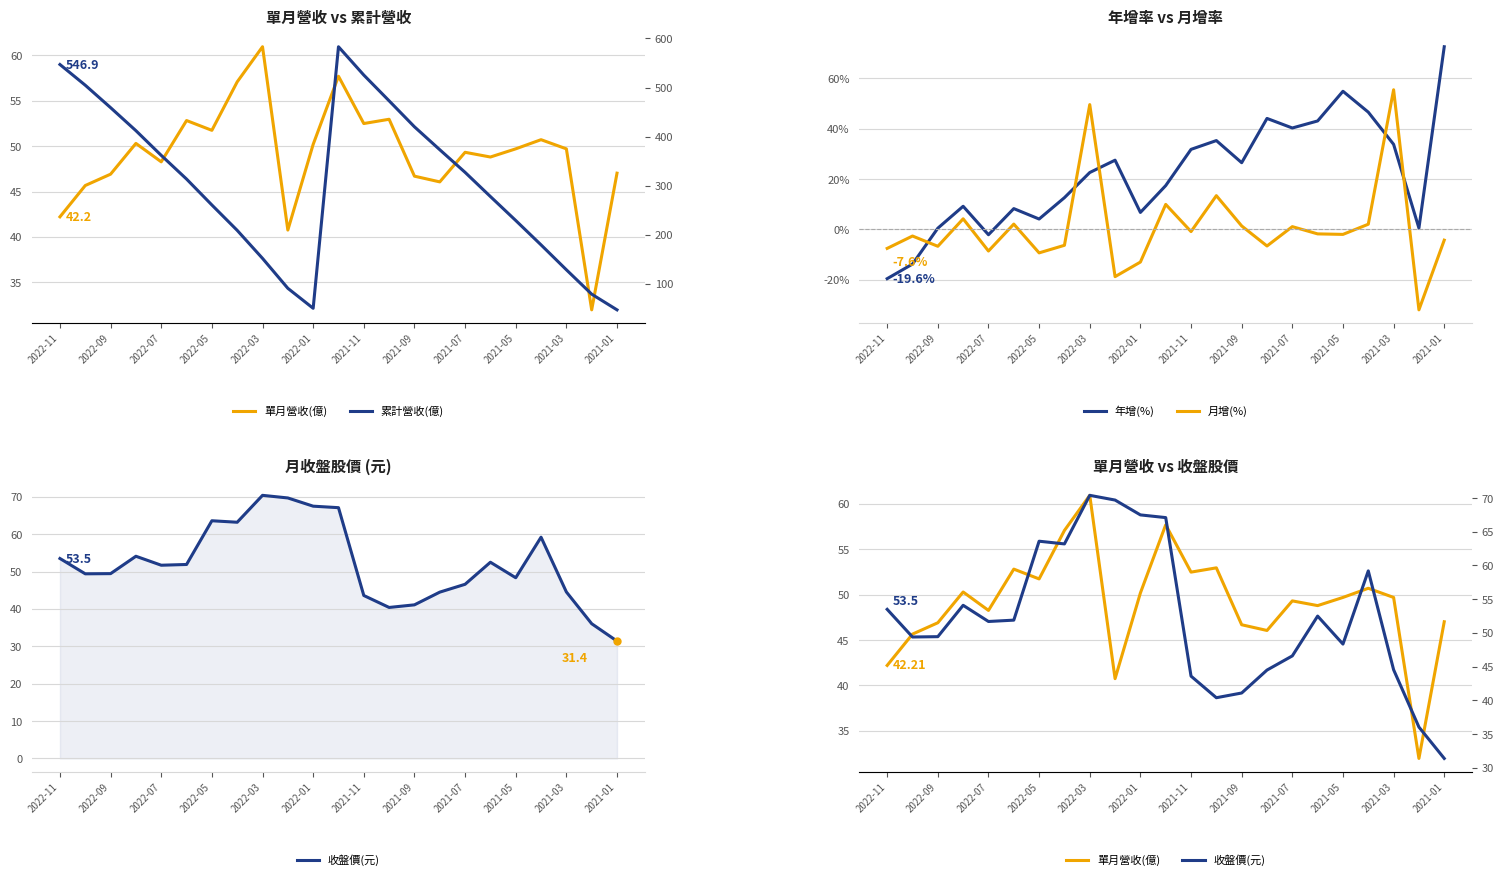

What is the lowest value of the 年增(%) series?

-19.6